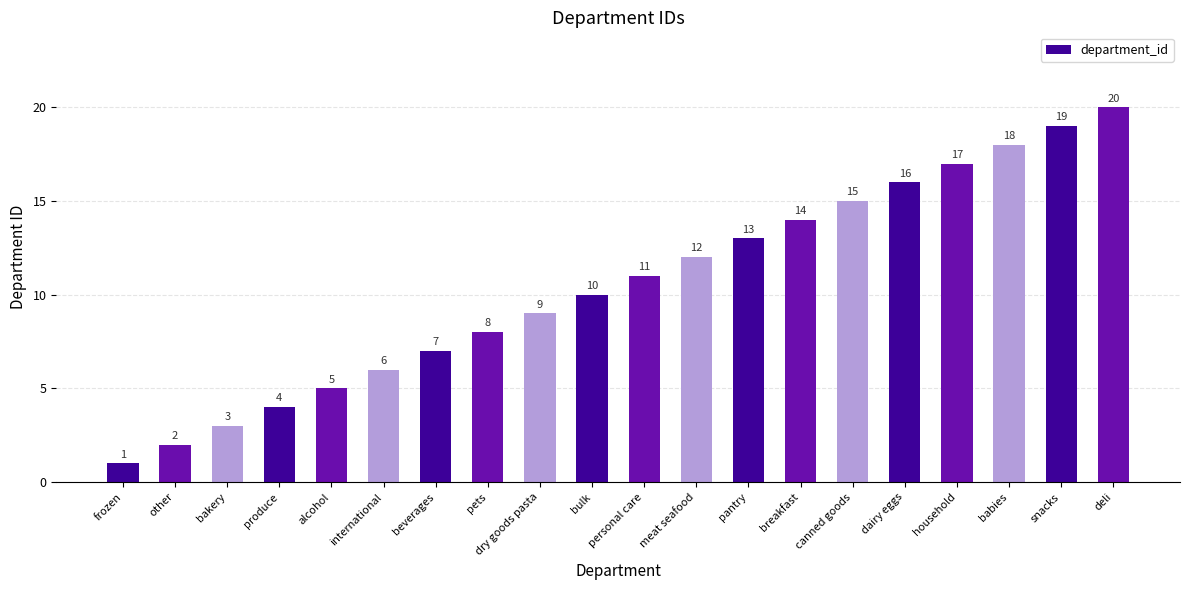

What is the value of the 19th bar from the left?

19